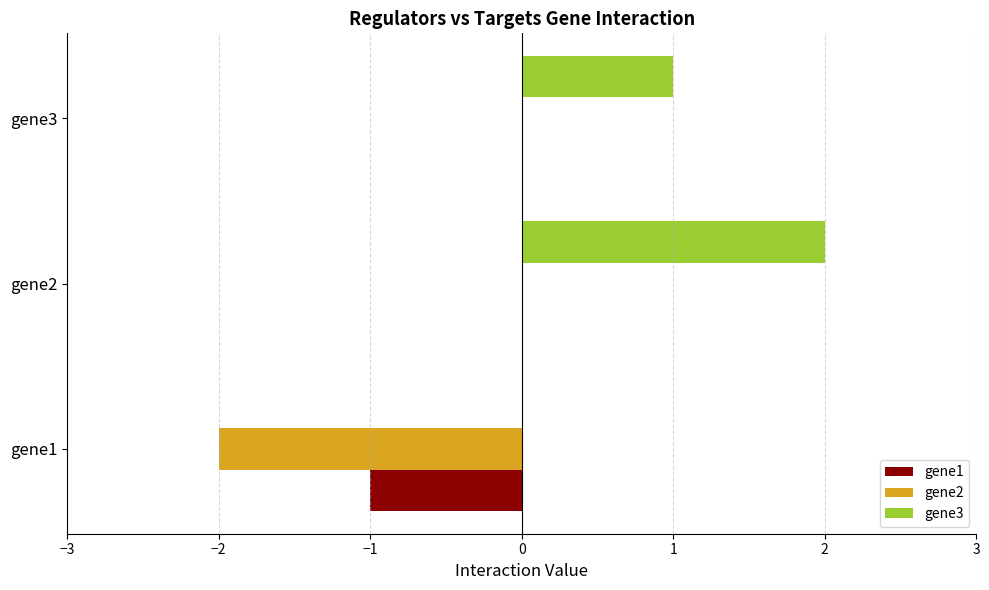

Which series has the largest total across all categories?

gene3